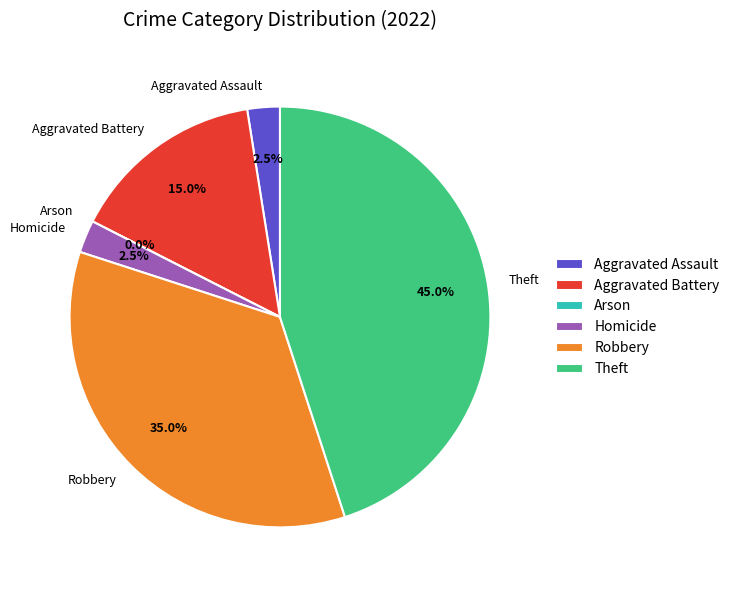

Is it true that Theft is 58% of the pie?

False